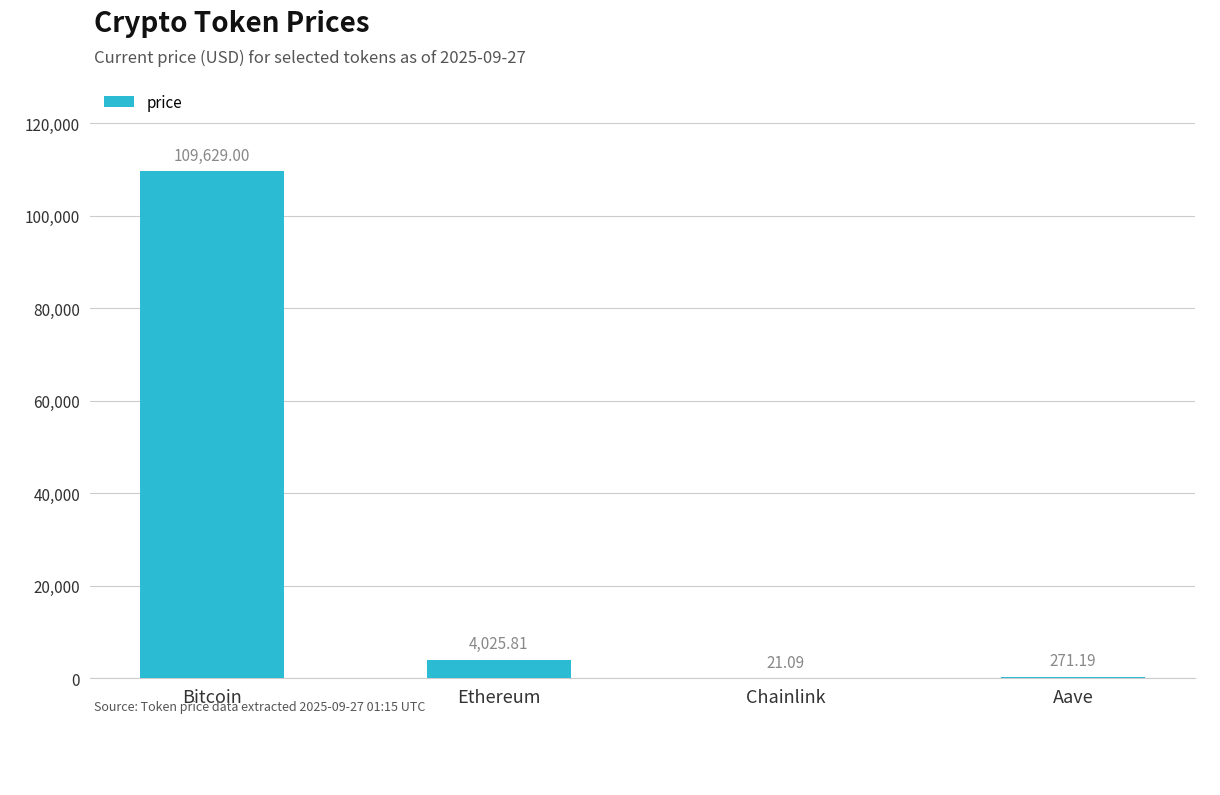

Approximately how many times larger is the value at Bitcoin compared to Aave?

404.3